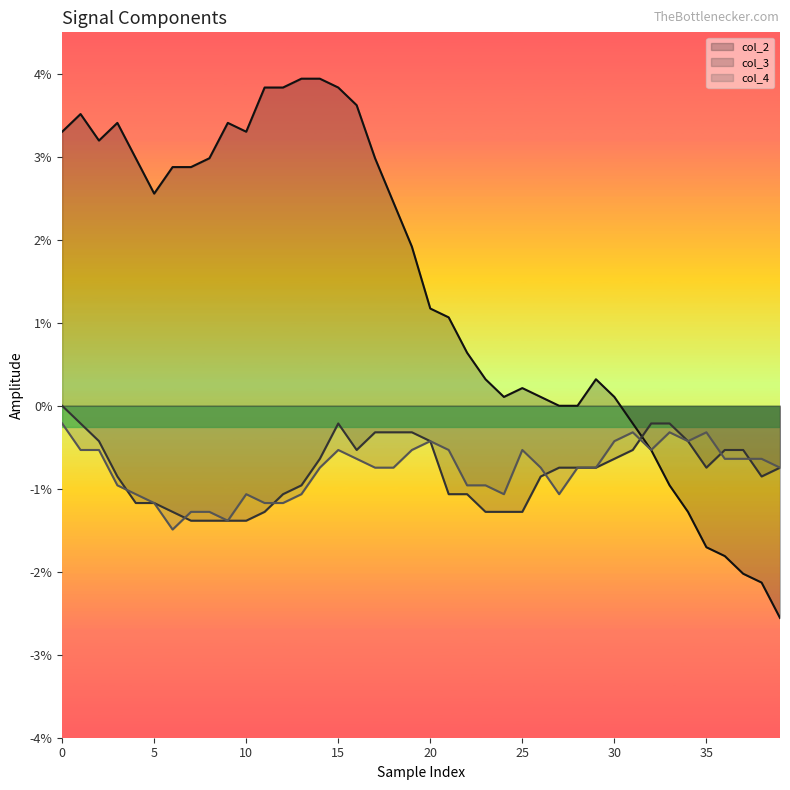

What is the label of the 12th point from the right?

28